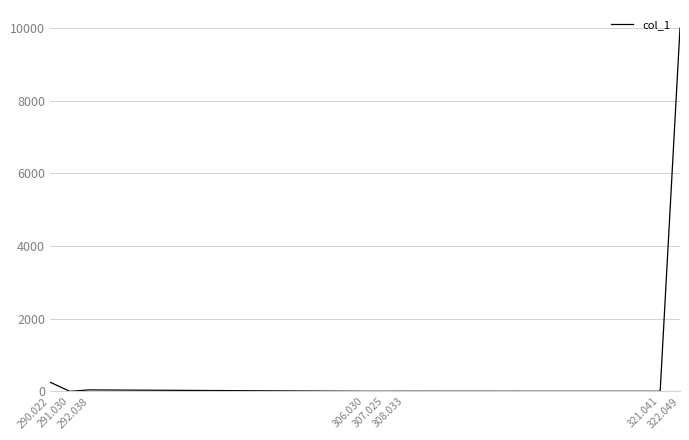

True or false: there are more than 0 points higher than both neighbors.

True